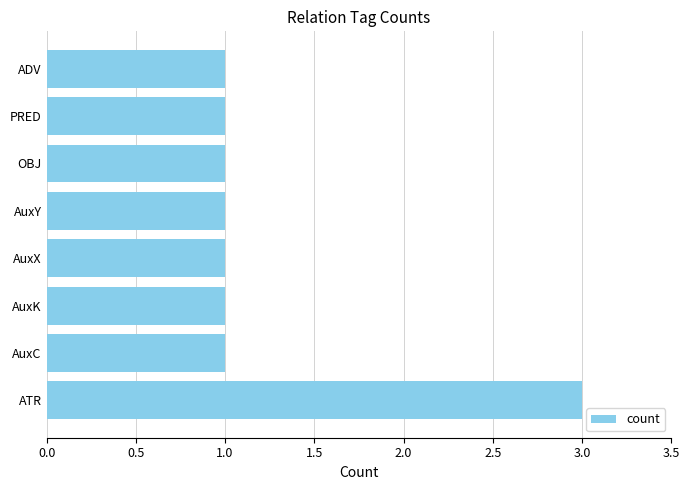

Count the number of data series in this chart.

1